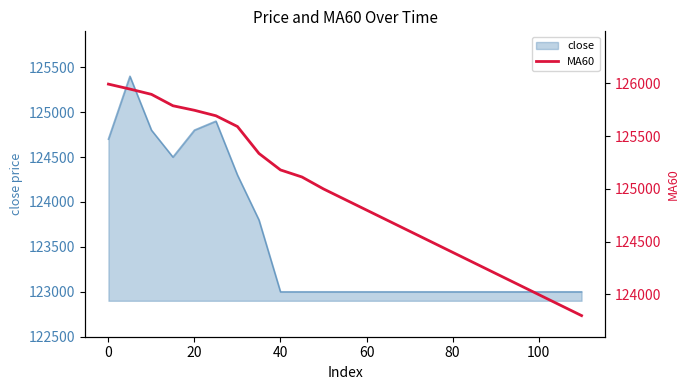

Is it true that close equals 166123 at 0?

False